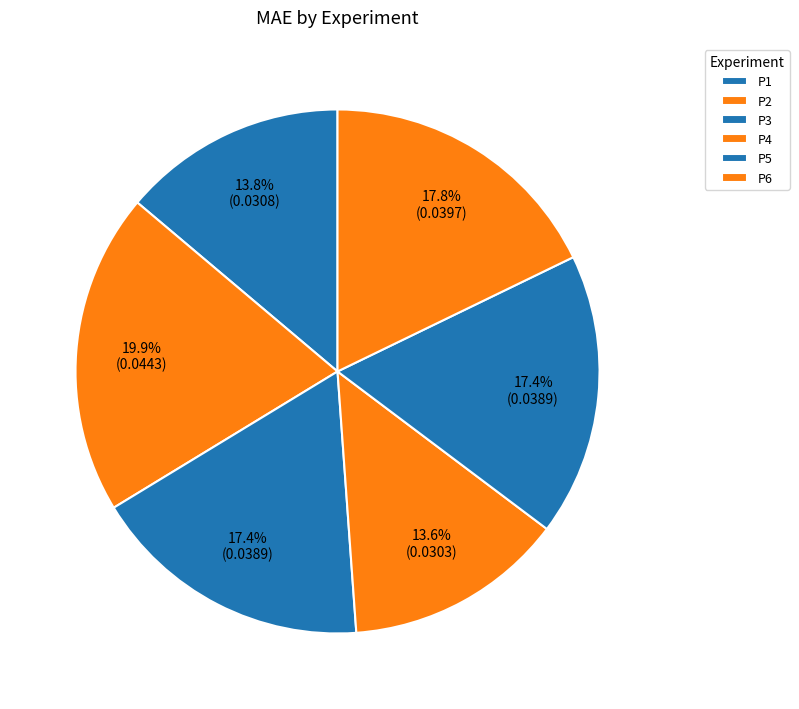

How many segments does this pie chart have?

6